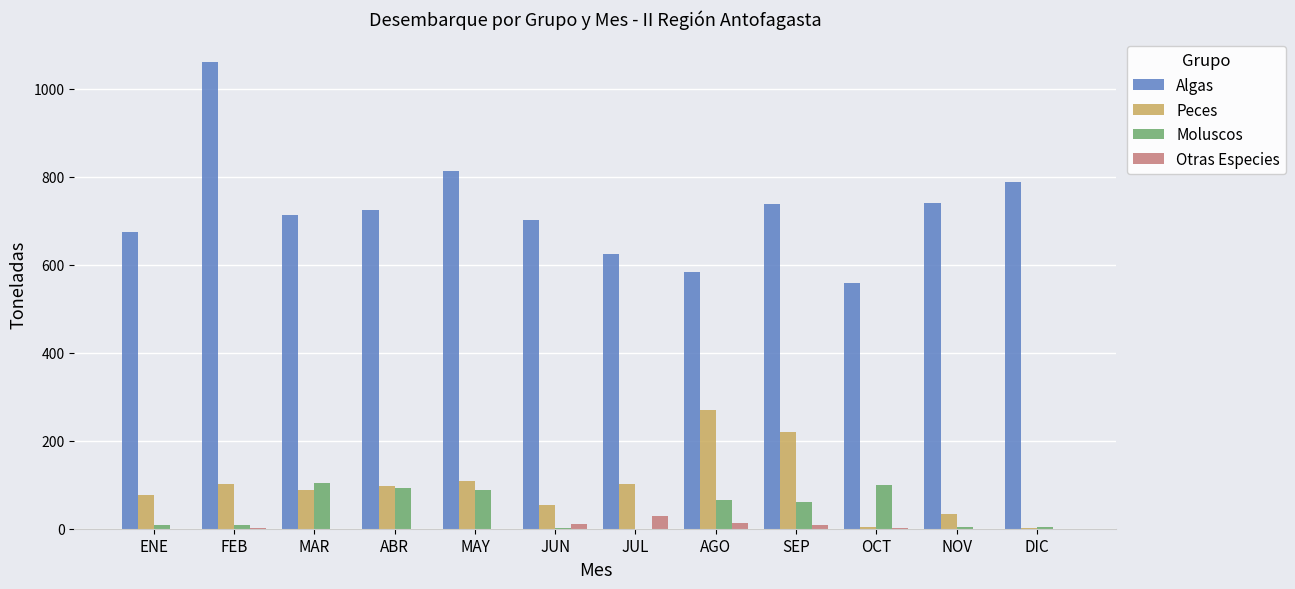

Is the value of Peces at JUL greater than the value of Moluscos at NOV?

Yes